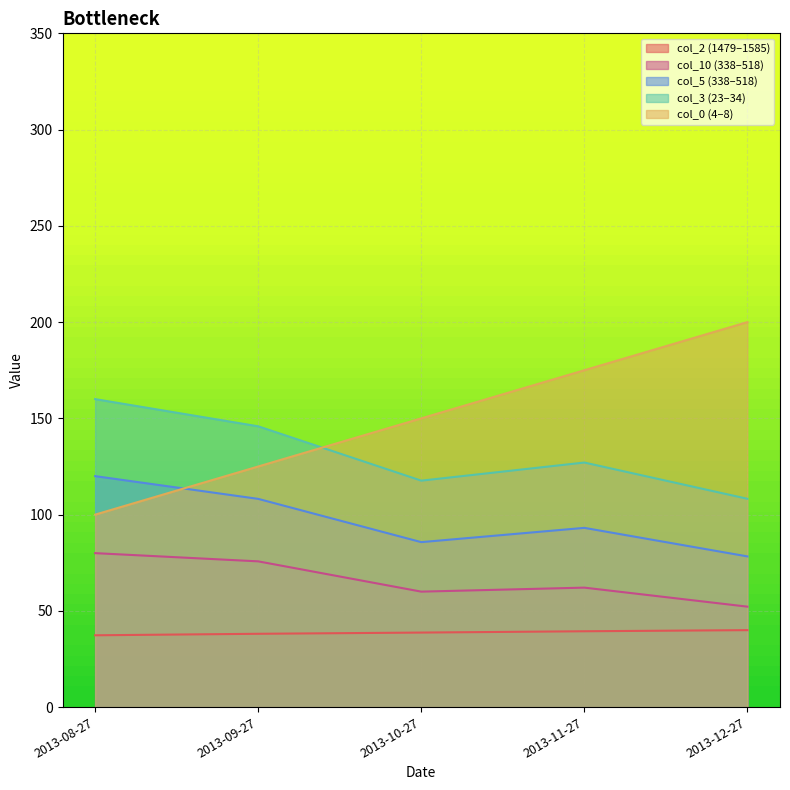

At which label is col_0 closest to 150?

2013-10-27